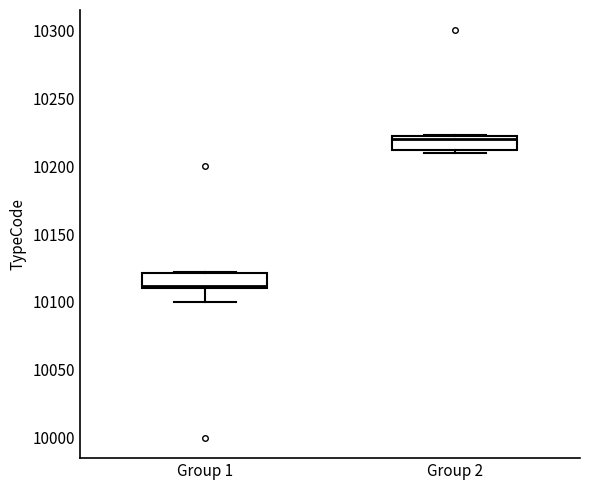

Reading left to right, transcribe this box plot: for each box, give where its median line is, the range the box spans, and where its two whiskers end, as read against the y-axis. The values are not printed on the chart, so give them approximately, as read against the axis.

Group 1: median 10110 (just above the box's lower edge), box 10110 to 10120, whiskers 10100 to 10120
Group 2: median 10220 (just below the box's upper edge), box 10210 to 10220, whiskers 10210 (just below the box's lower edge) to 10225